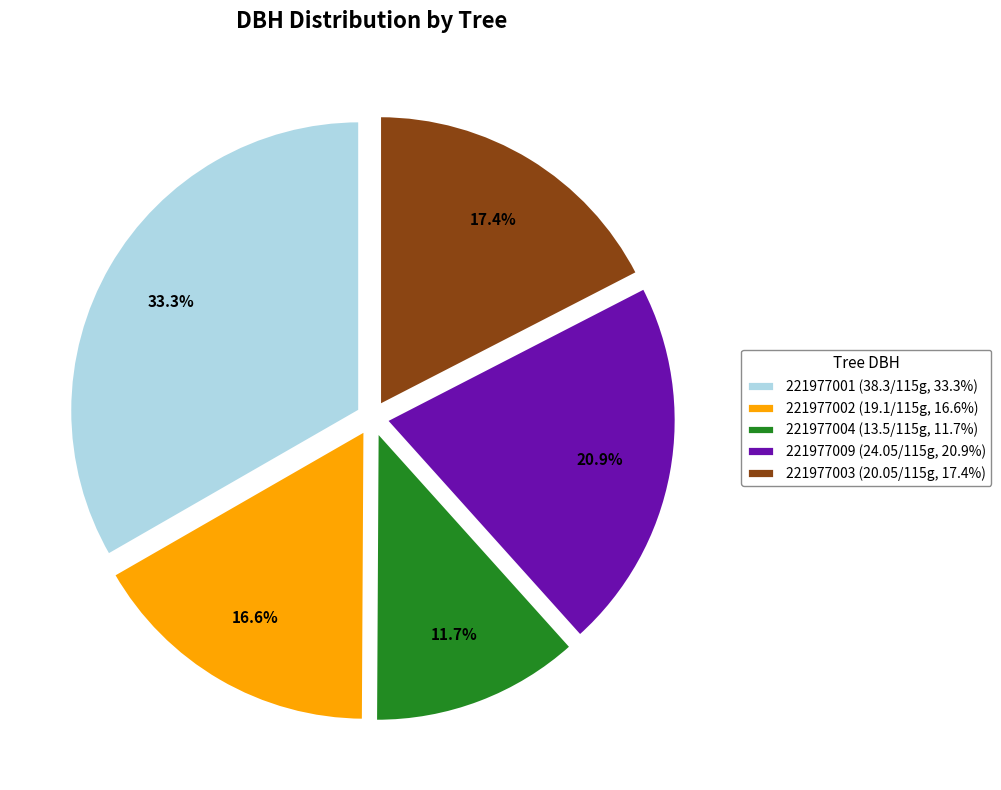

Is it true that 221977004 is 26% of the pie?

False